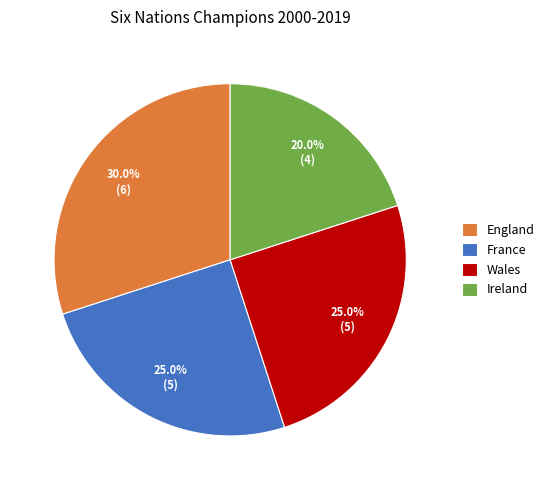

To the nearest percent, what is the difference between the Wales and England slice percentages?

5%